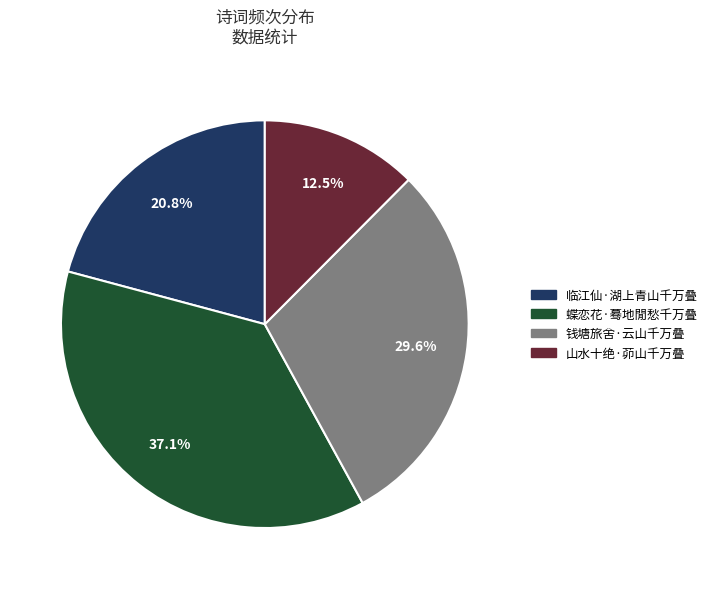

Rank the categories by value from highest to lowest.

蝶恋花·蓦地閒愁千万叠, 钱塘旅舍·云山千万叠, 临江仙·湖上青山千万叠, 山水十绝·茆山千万叠